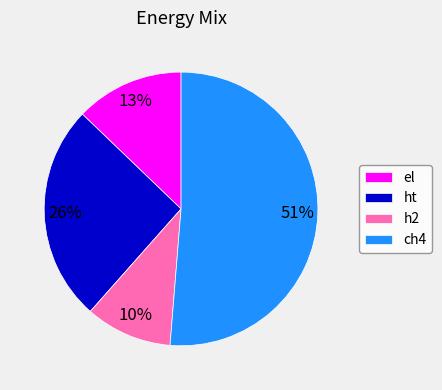

To the nearest percent, what is the difference between the largest and smallest slice percentages?

41%